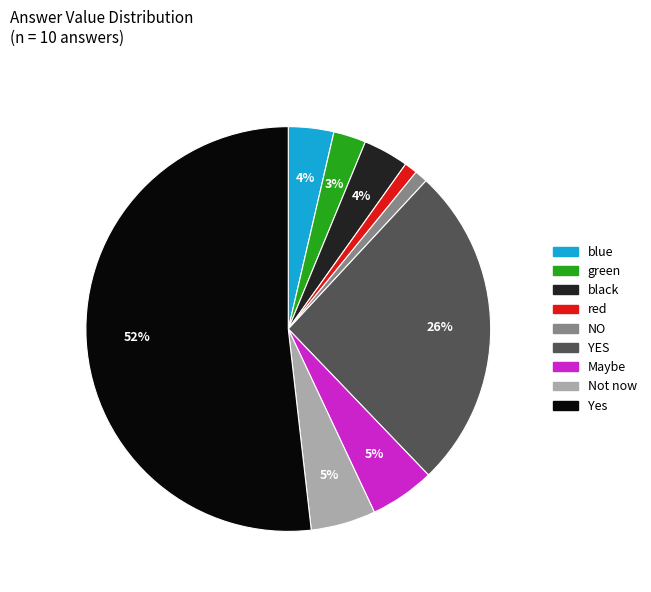

How many slices are in this pie chart?

9